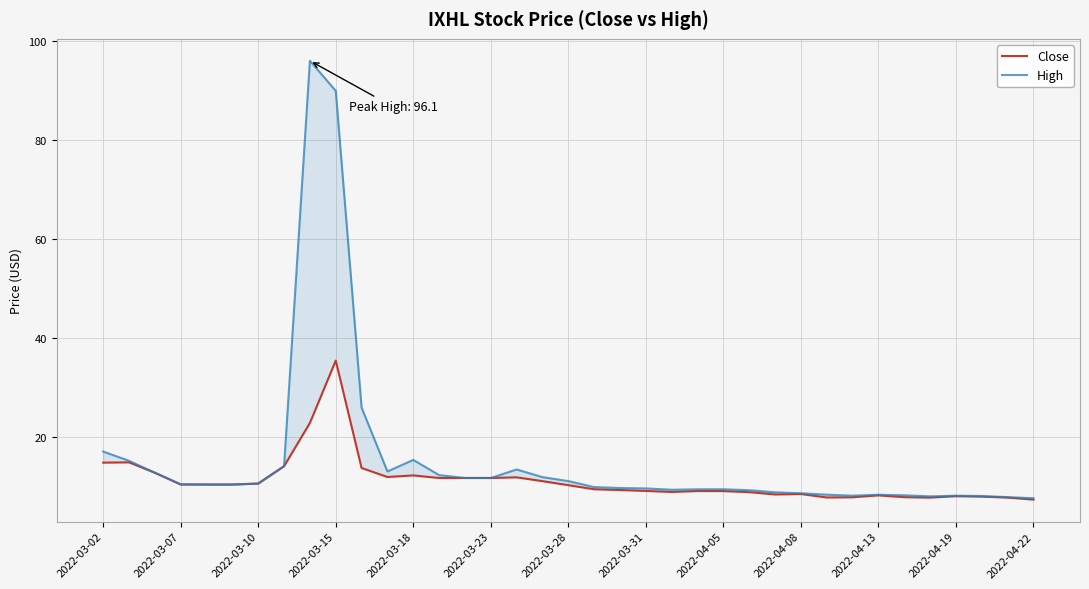

What is the minimum value for High?

7.7